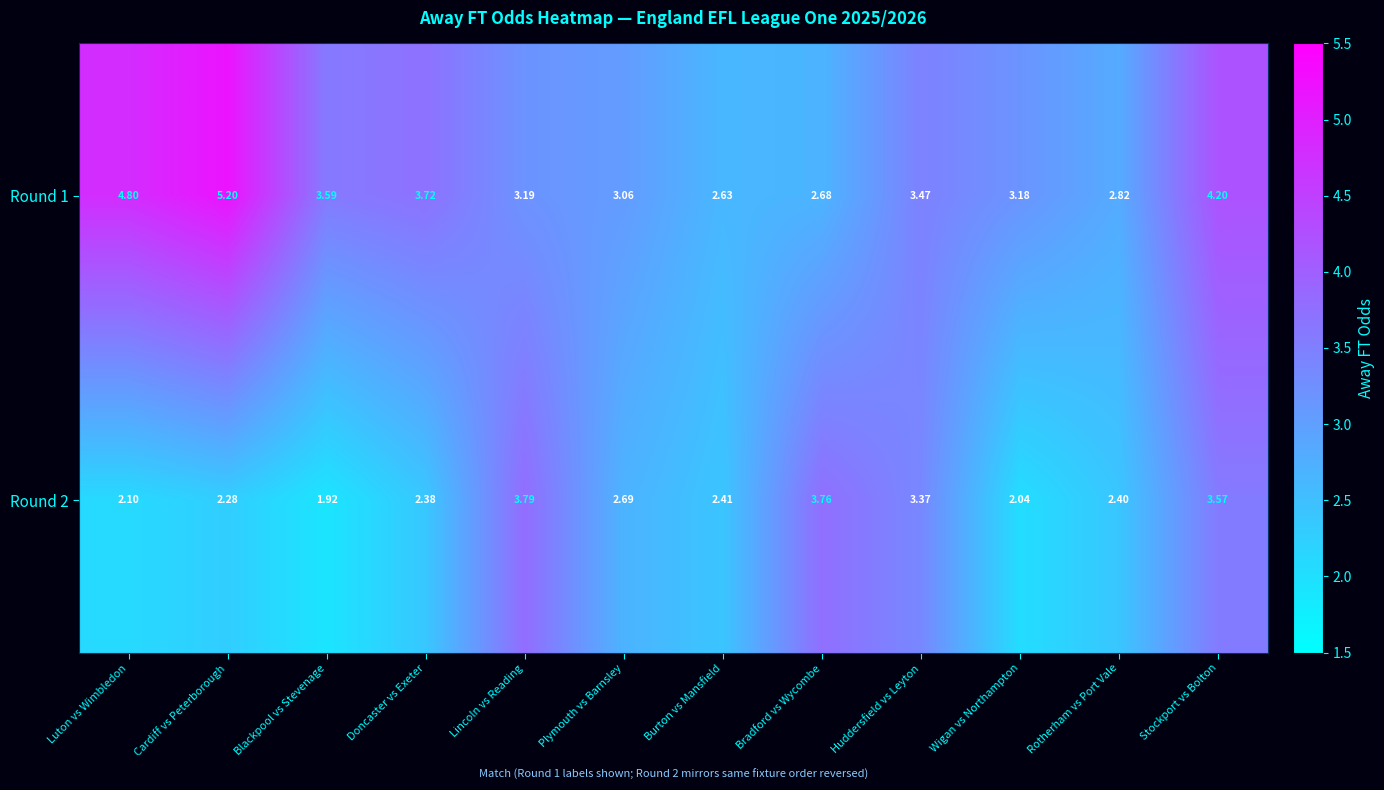

List the series in order of their overall mean, lowest first.

Round 2, Round 1